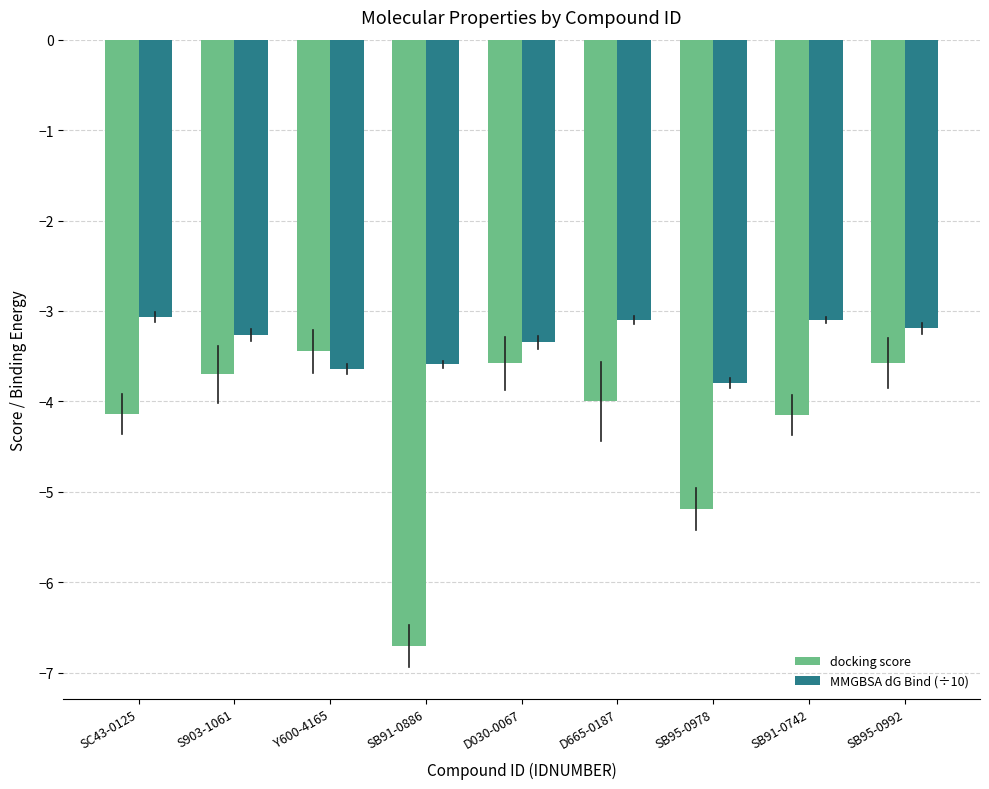

Which series has the largest total across all categories?

MMGBSA dG Bind (÷10)